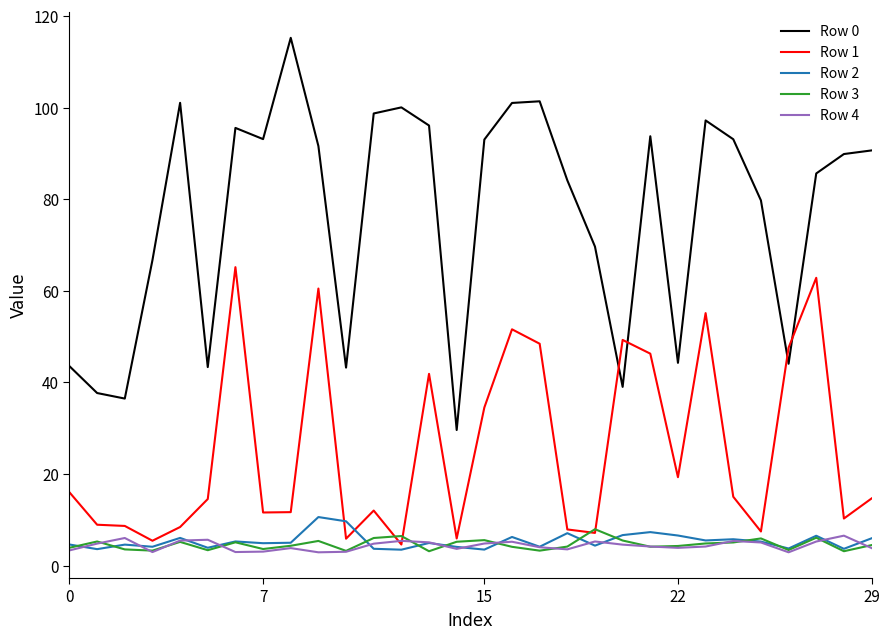

Which series has the largest range (max minus min)?

Row 0